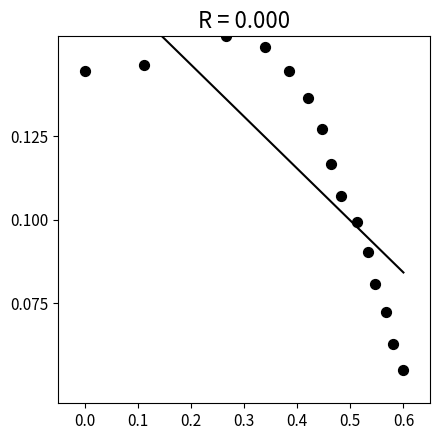

What is the range of X values (max minus min)?

0.6